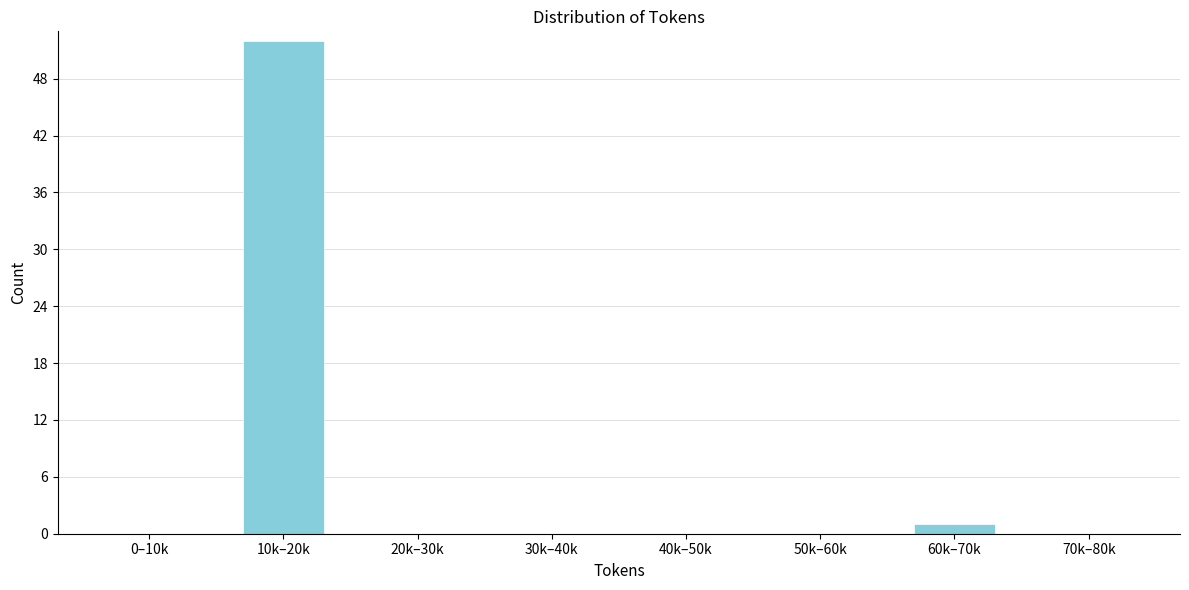

Reading right to left, transcribe all the data shown in this chart.

70k–80k=0	60k–70k=1	50k–60k=0	40k–50k=0	30k–40k=0	20k–30k=0	10k–20k=52	0–10k=0